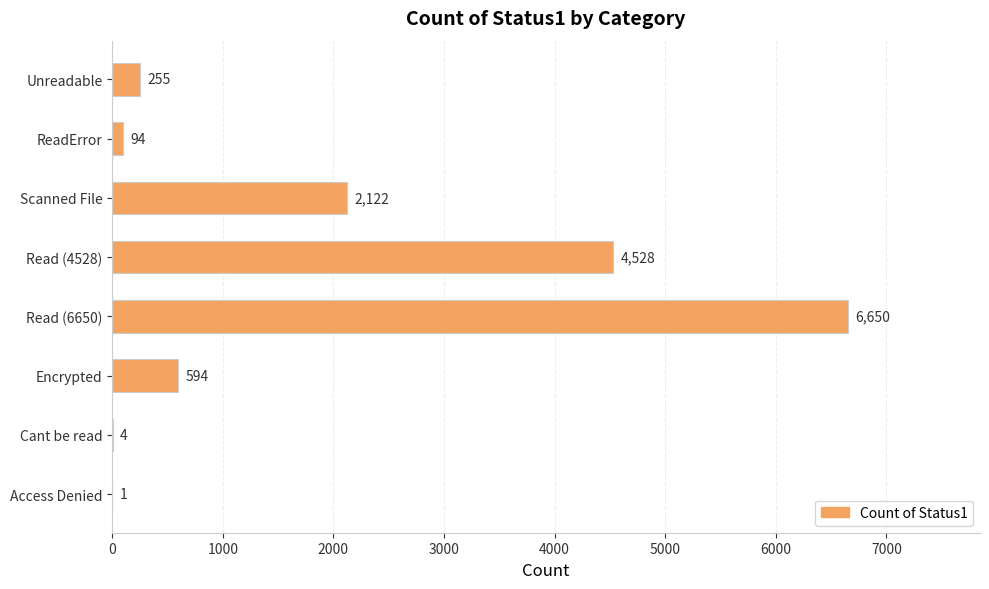

What is the ratio of the value at Scanned File to the value at Read (4528)?

0.5